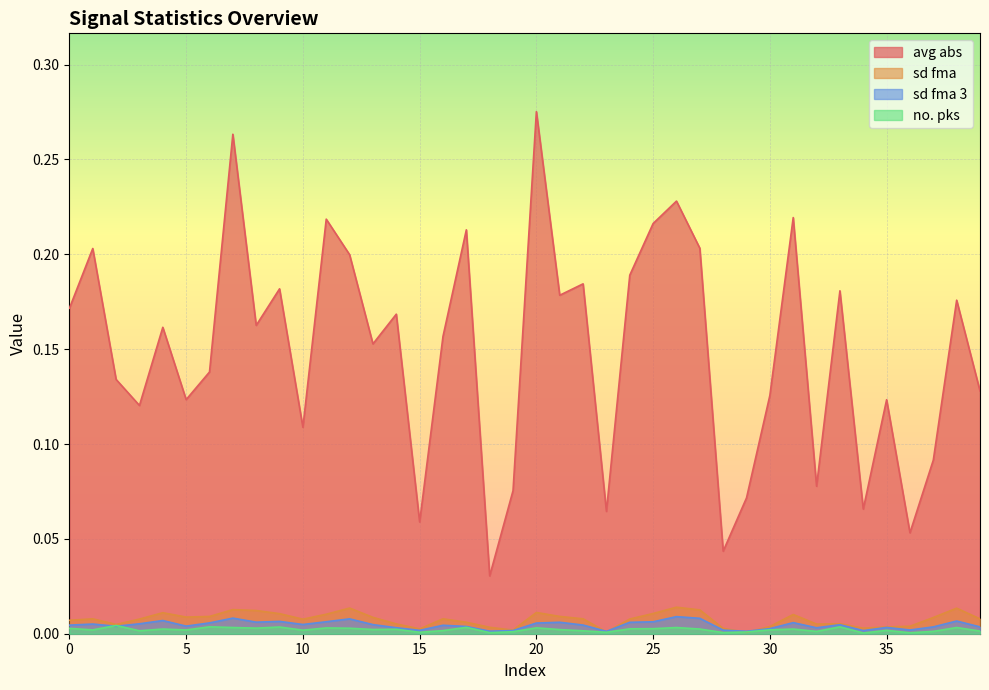

Which category has the lowest value across all series?

34